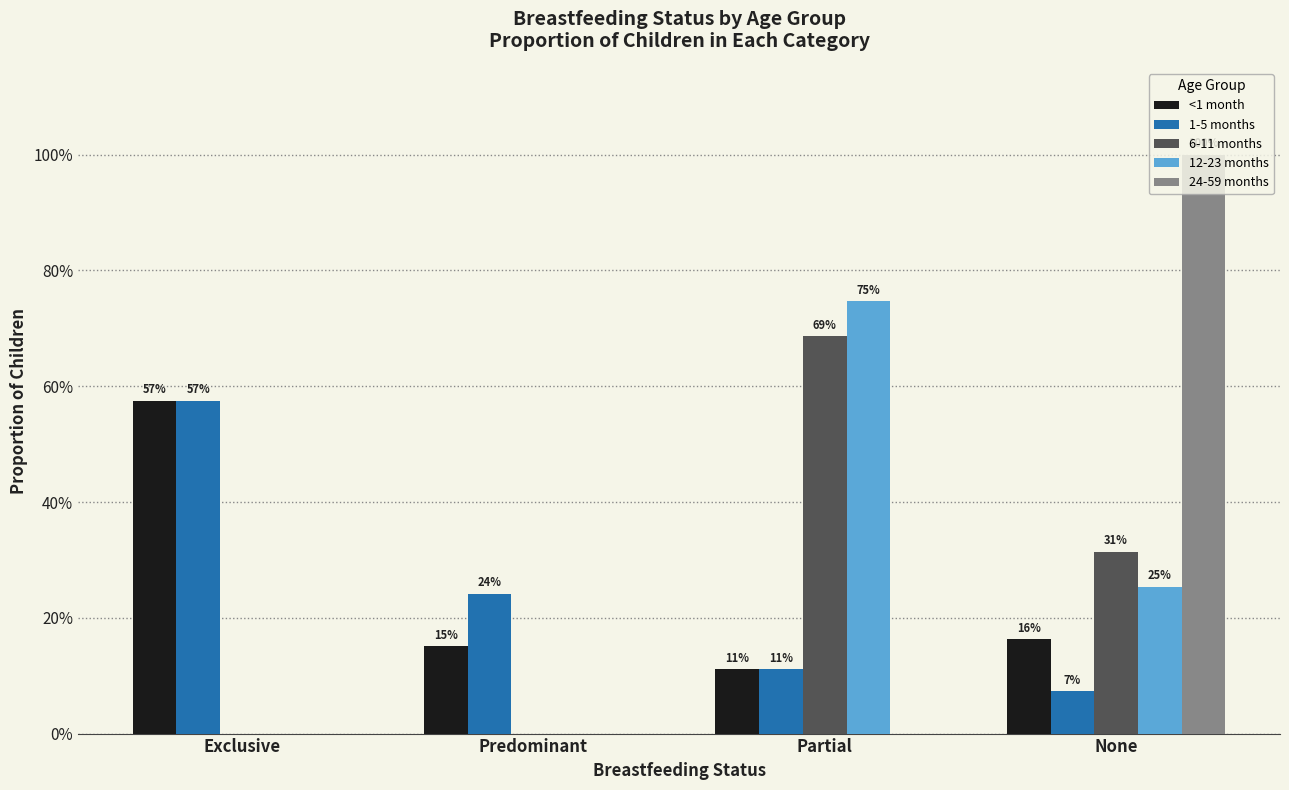

Rank the categories by 1-5 months value from lowest to highest.

None, Partial, Predominant, Exclusive